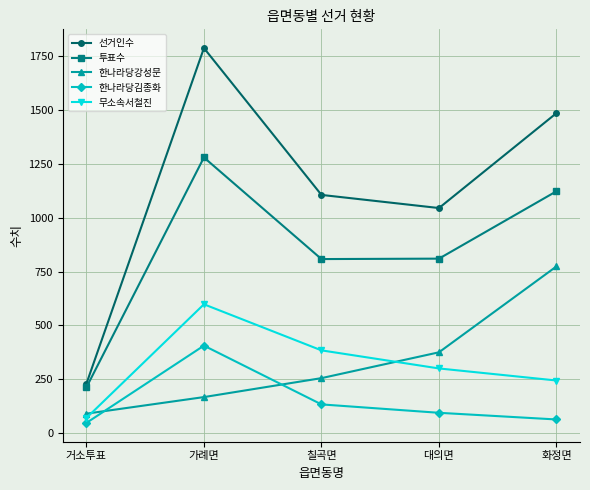

Count the number of data series in this chart.

5